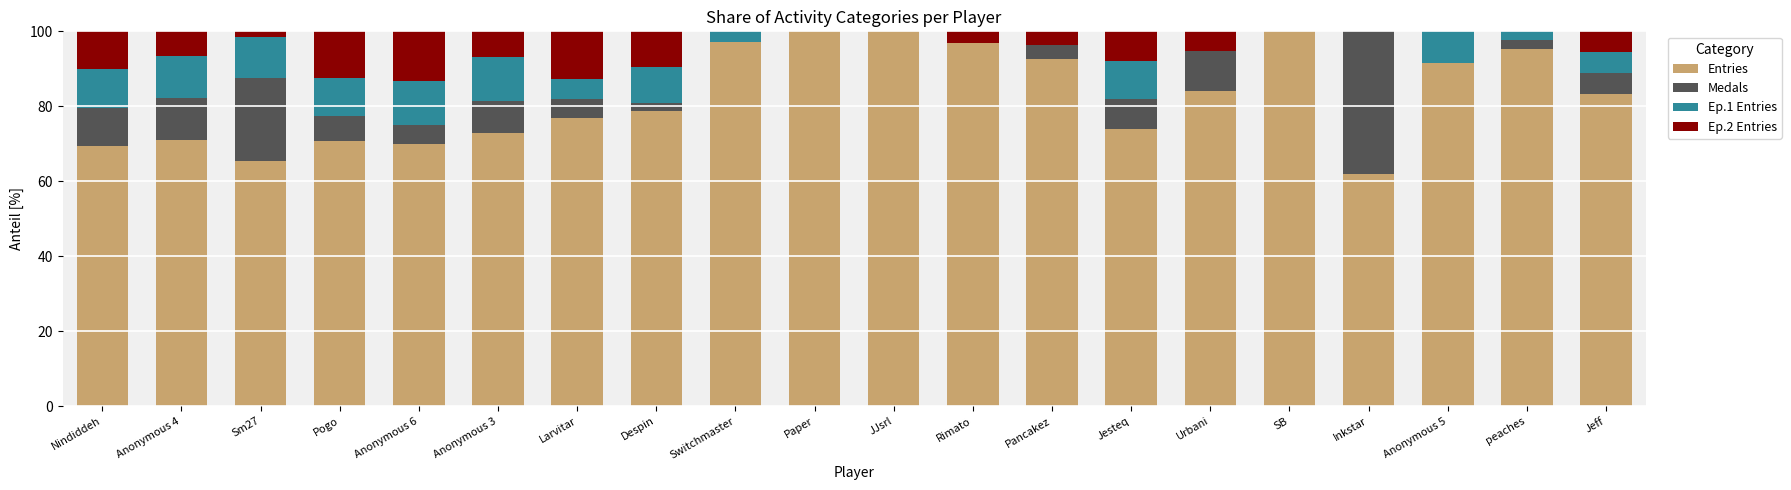

What is the total value across all series at Pogo?

100.0